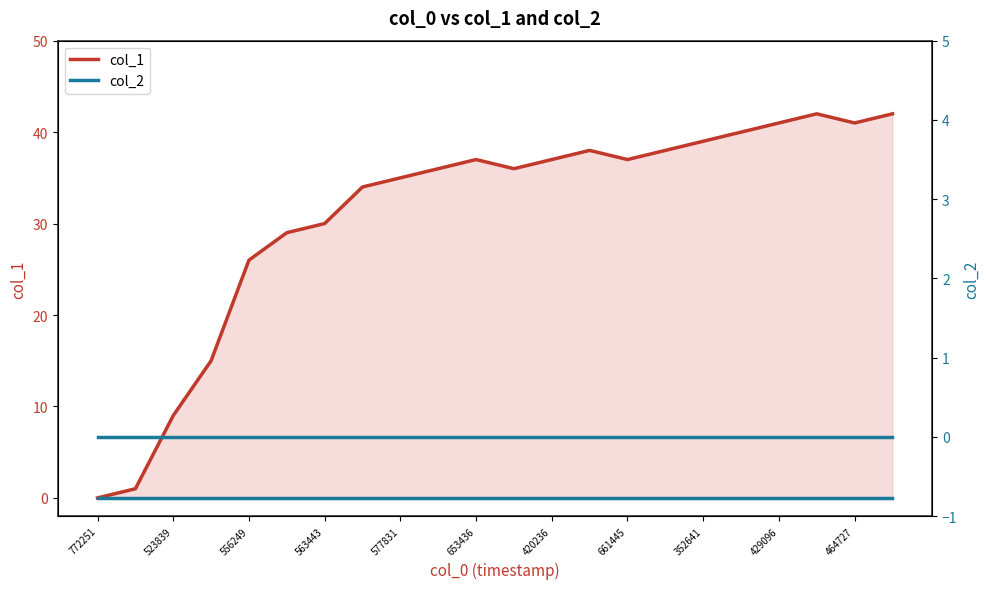

True or false: col_2 and col_1 intersect in this chart.

False